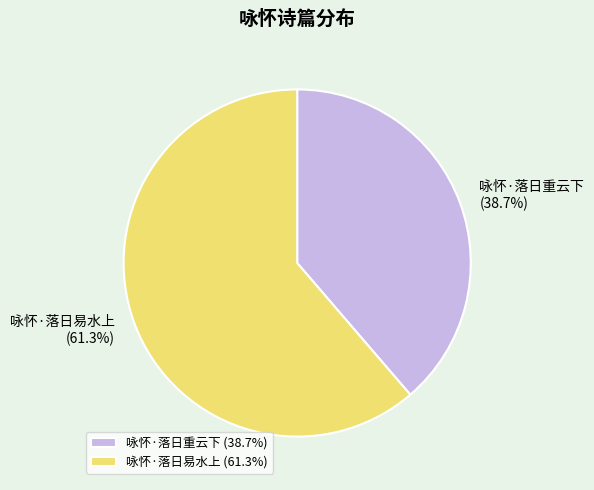

To the nearest percent, what is the average slice percentage?

50%